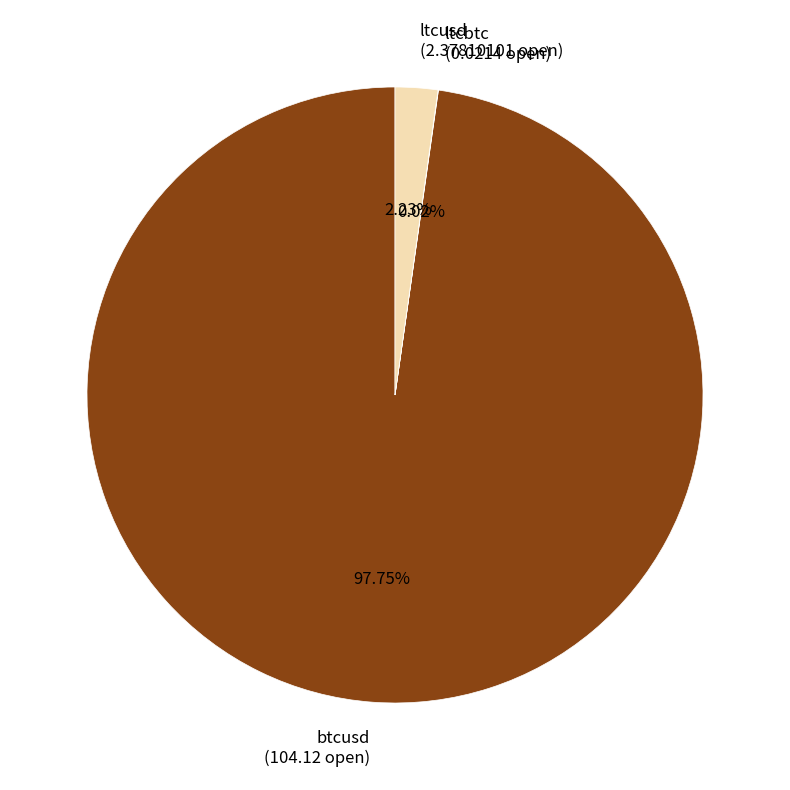

The btcusd slice represents 98% of the pie. True or false?

True